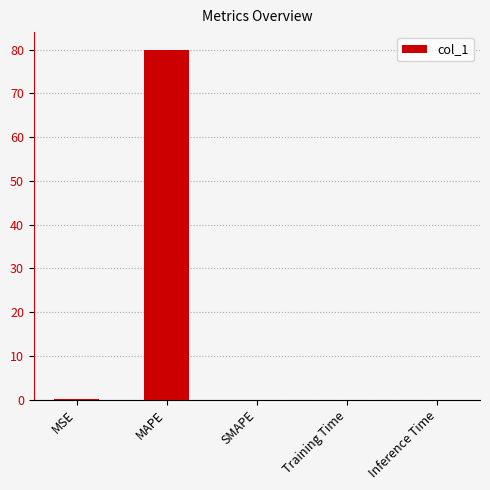

What is the greatest value displayed?

80.0